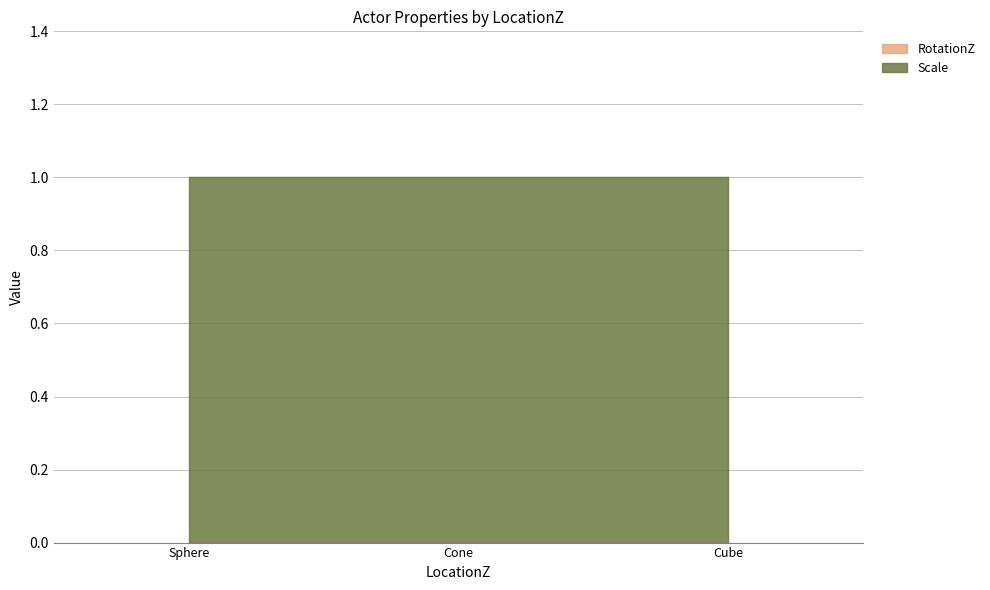

Between Cone and Sphere, which is larger?

Cone